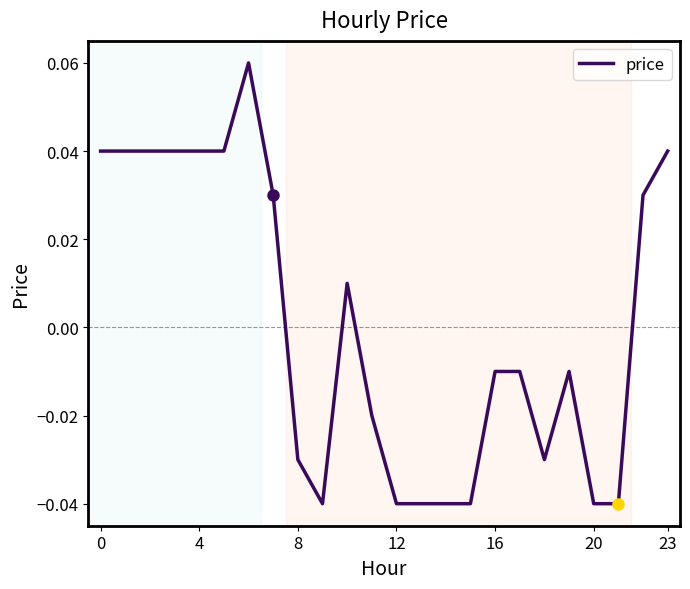

Does the chart have visible grid lines?

No